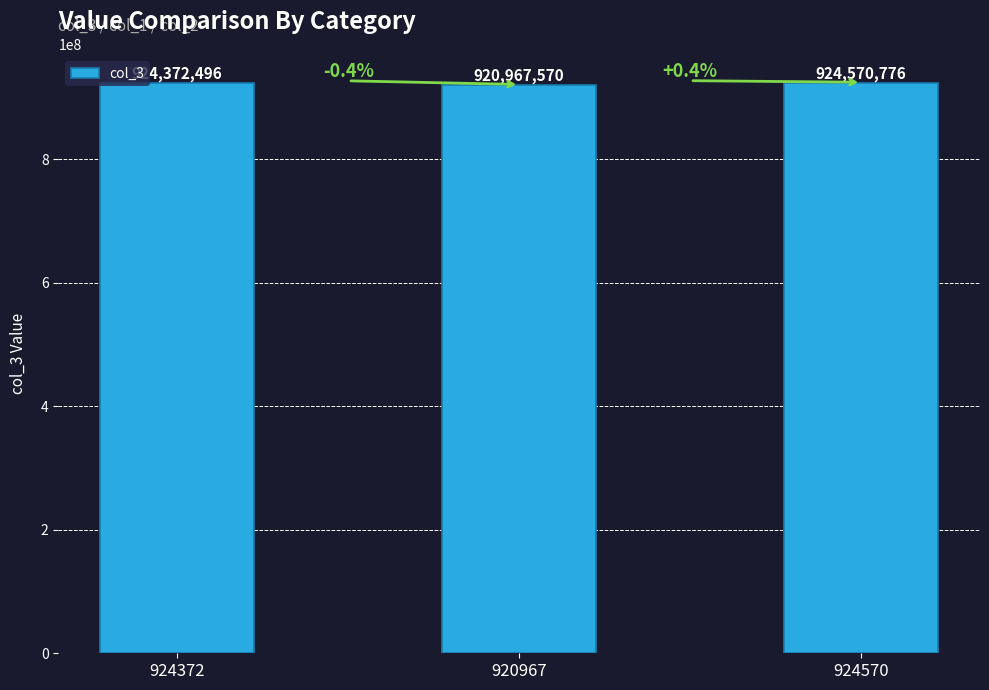

What is the label of the 1st bar from the right?

924570